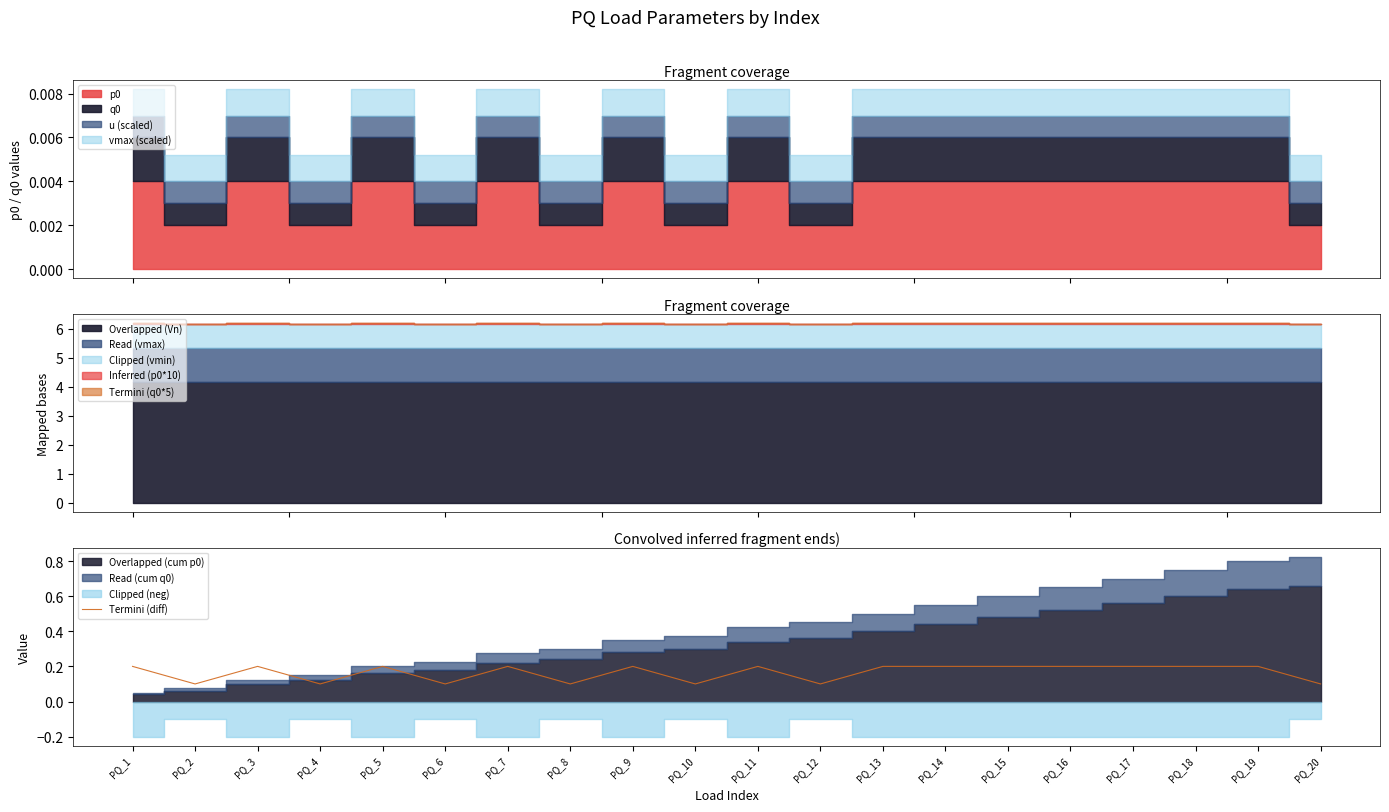

How many lines are shown in the chart?

1